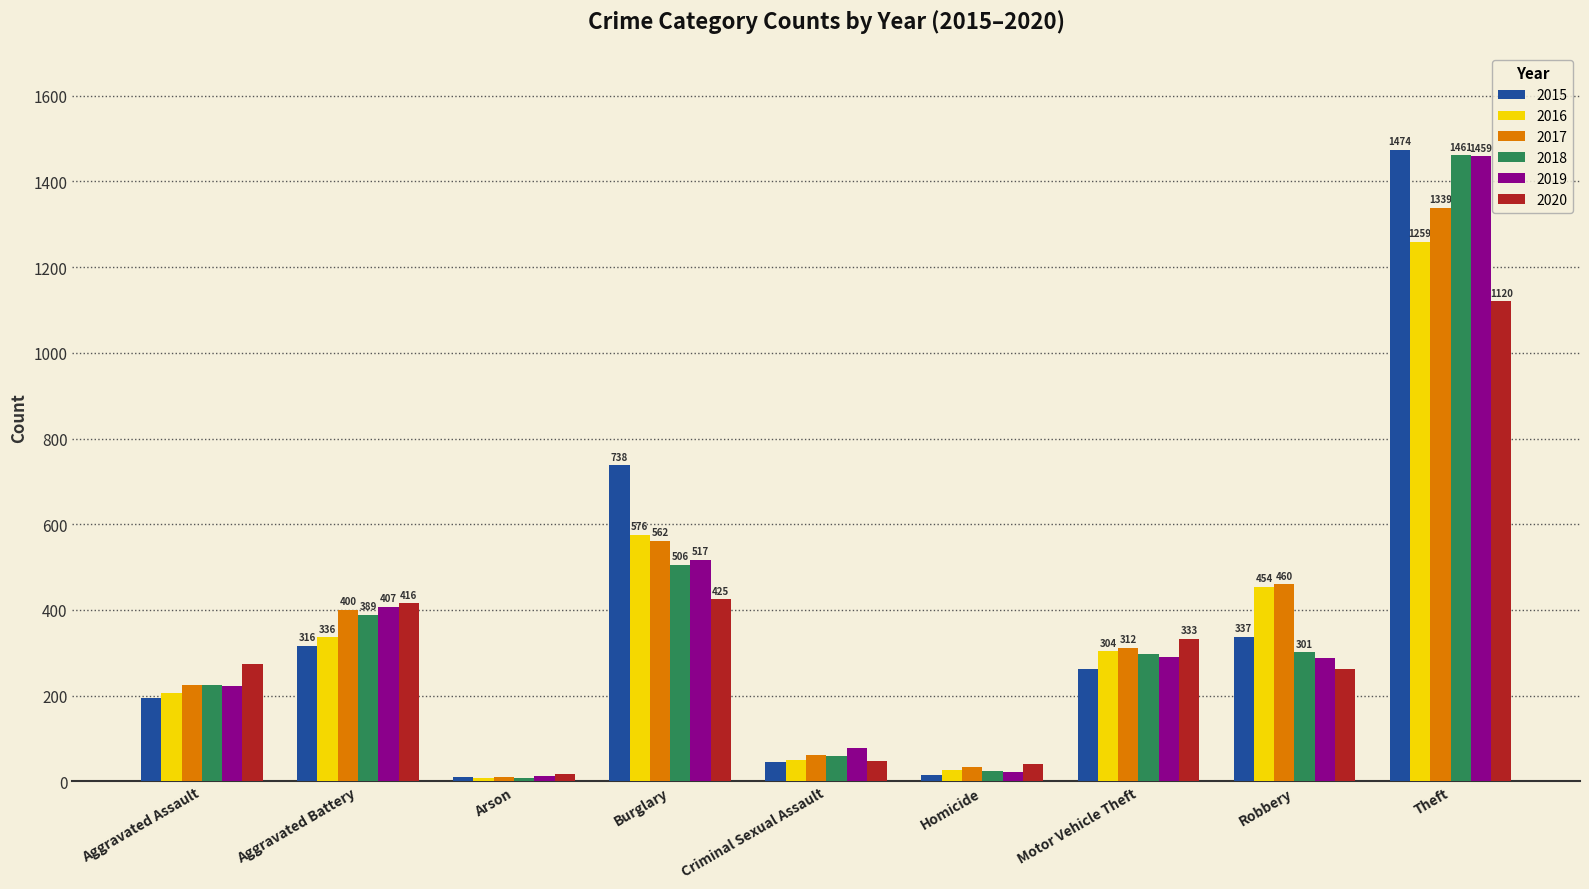

Which series has the widest spread of values?

2015